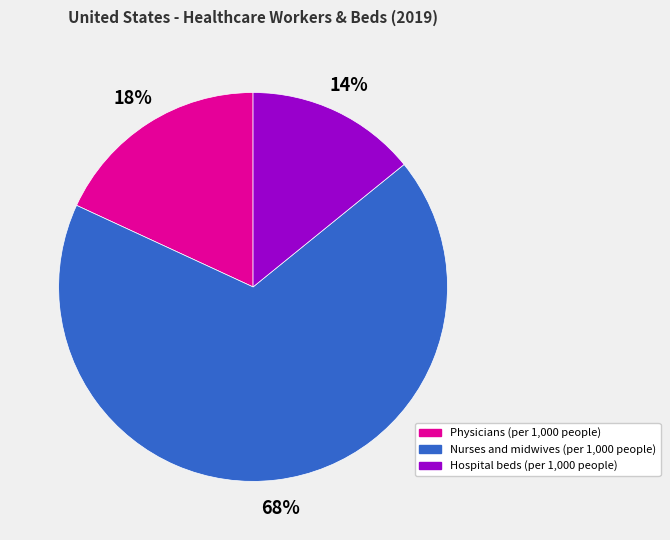

To the nearest percent, what is the difference between the largest and smallest slice percentages?

54%